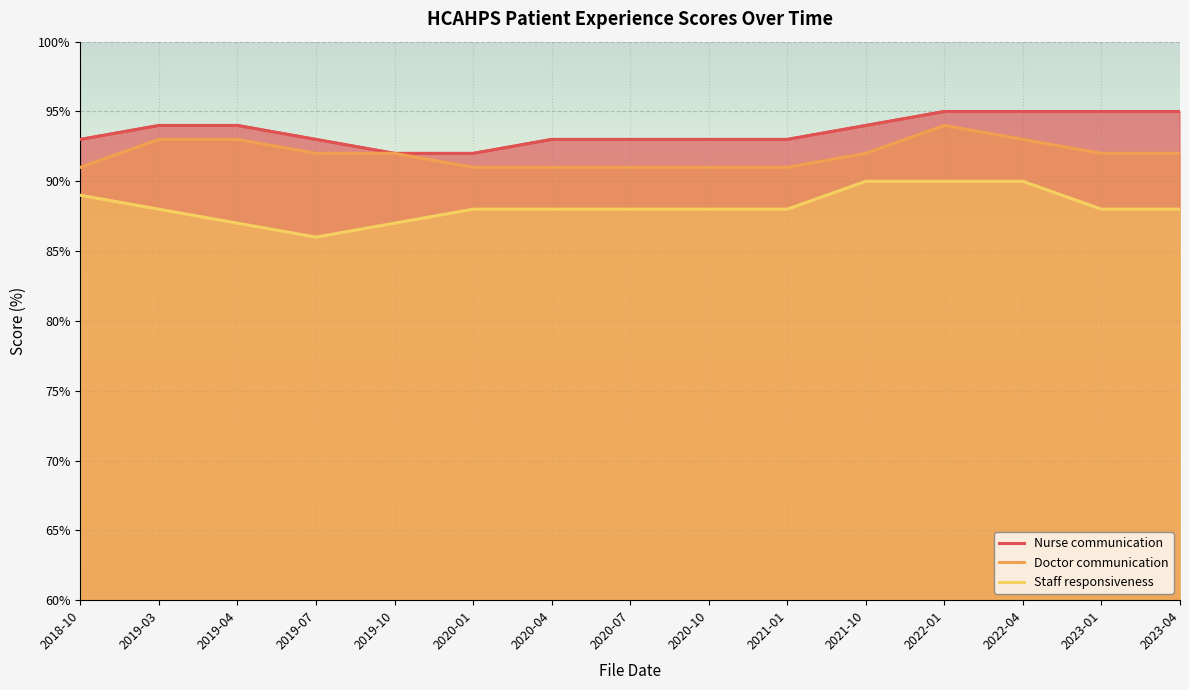

Reading left to right, extract all data points from this chart.

Nurse communication: 93	94	94	93	92	92	93	93	93	93	94	95	95	95	95
Doctor communication: 91	93	93	92	92	91	91	91	91	91	92	94	93	92	92
Staff responsiveness: 89	88	87	86	87	88	88	88	88	88	90	90	90	88	88